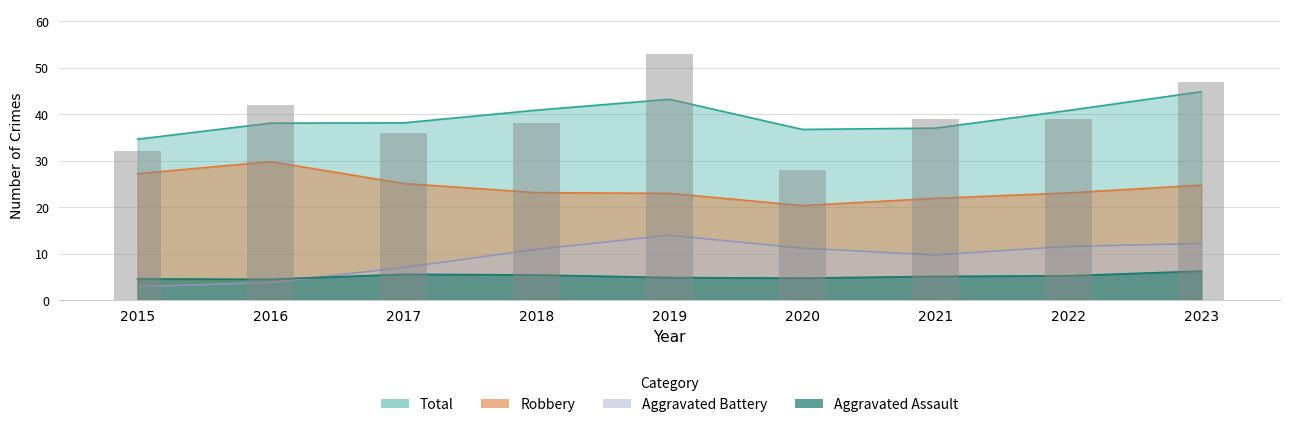

How many groups of bars are there?

9